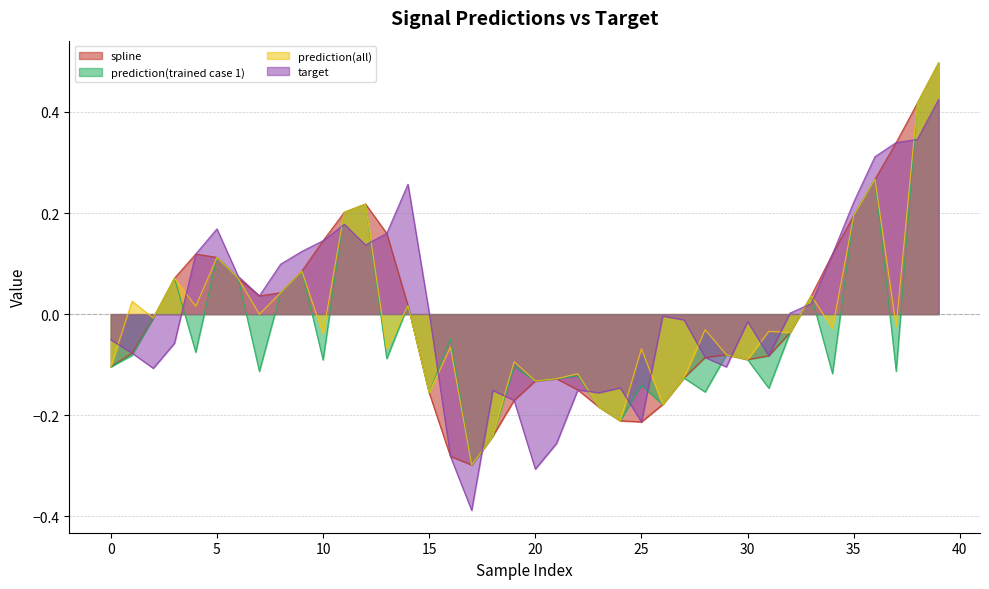

What is the value of the prediction(all) point at the 40th from the left?

0.5